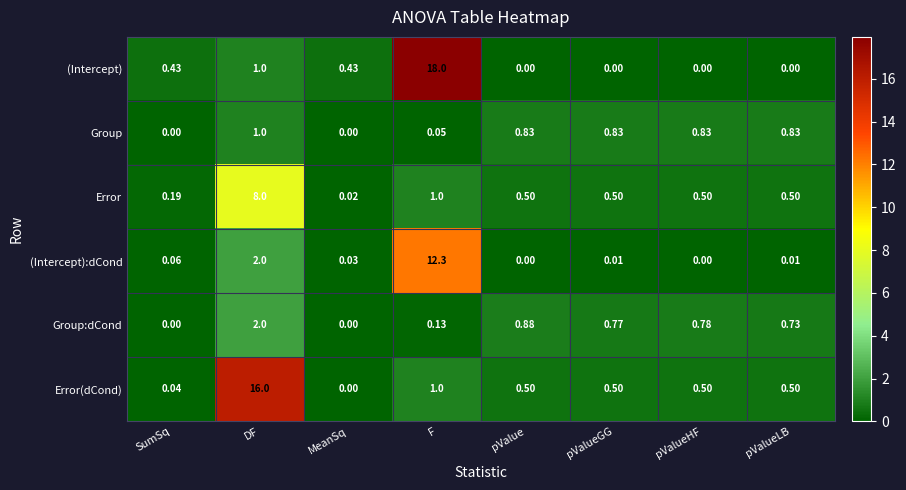

Which category has the highest value in the (Intercept):dCond series?

F